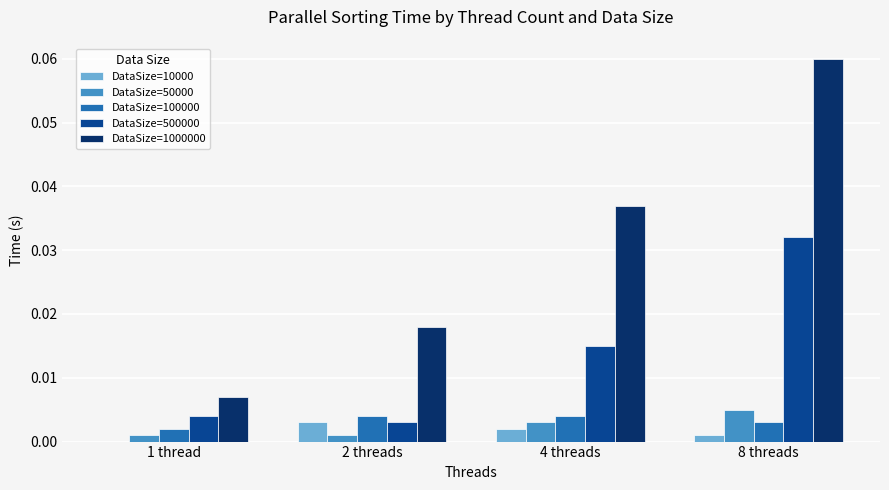

How many categories are shown in the chart?

4